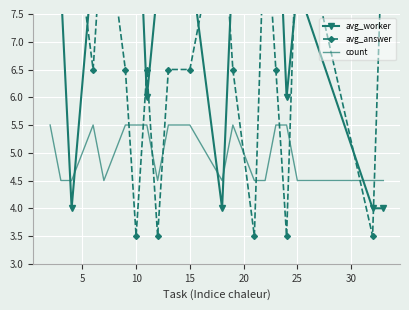

What is the highest value of the count series?

5.5